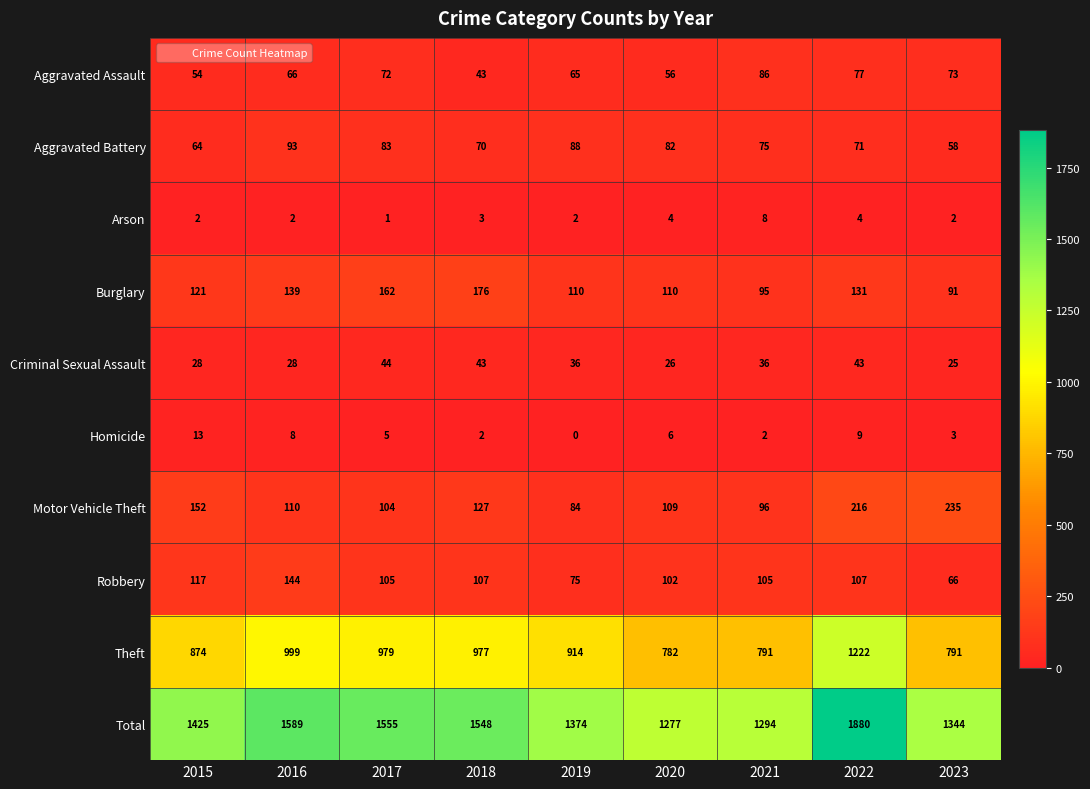

What is the average value of the Homicide series?

5